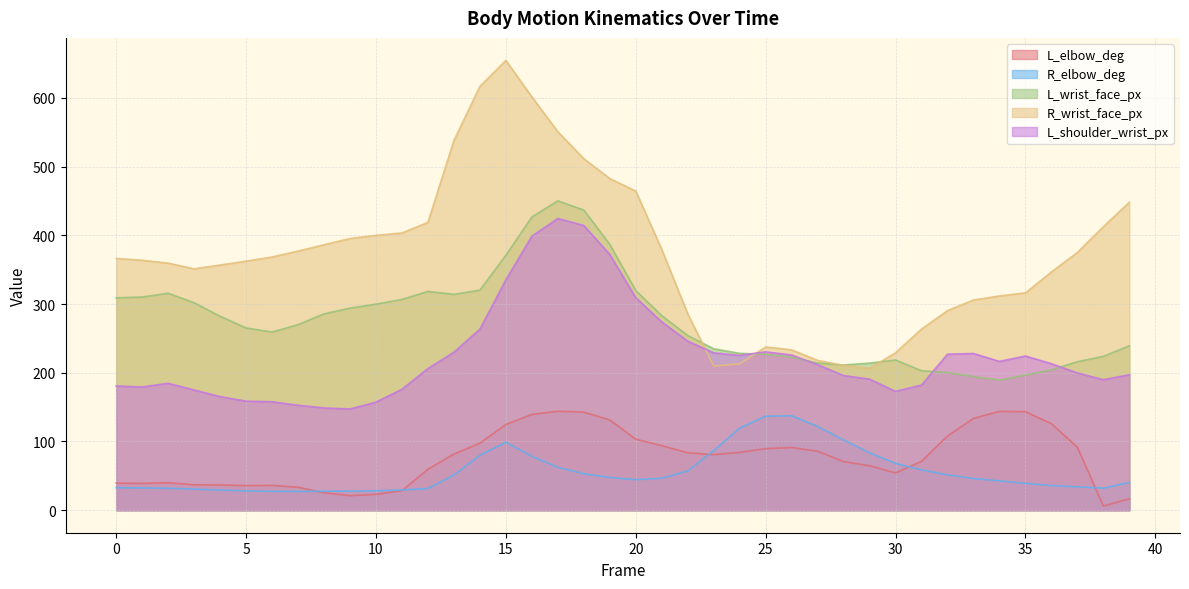

Is it true that L_shoulder_wrist_px equals 335.2 at 15?

True